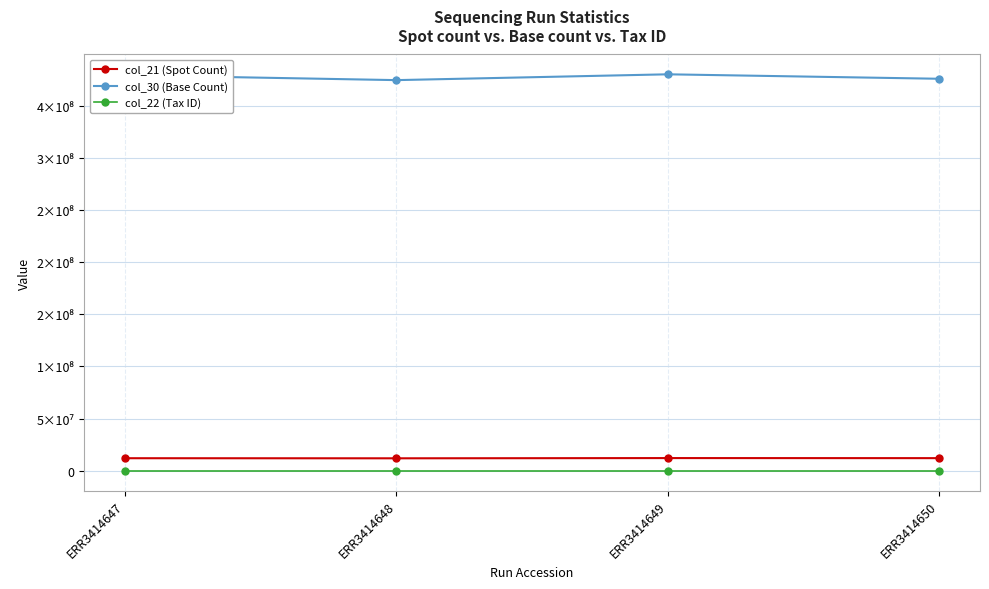

Reading left to right, transcribe all the data shown in this chart.

col_21 (Spot Count): 11971788	11886209	12108006	12045319
col_30 (Base Count): 379044528	374326792	379900354	375629076
col_22 (Tax ID): 3702	3702	3702	3702